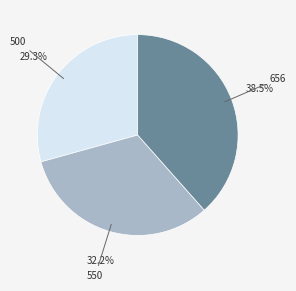

Does any single category account for the majority?

No